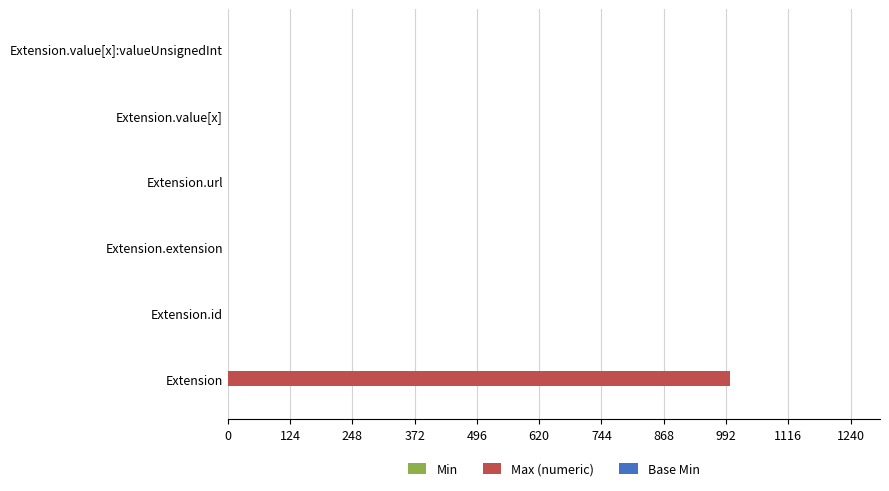

What is the sum of all Max (numeric) values?

1003